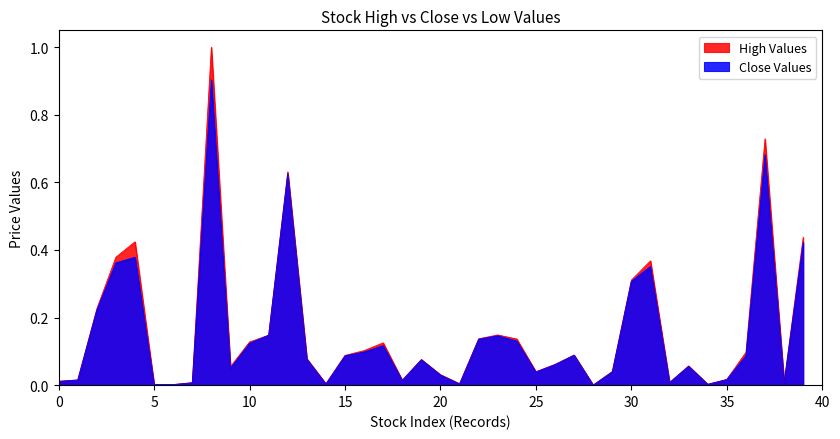

Does the chart have visible grid lines?

No